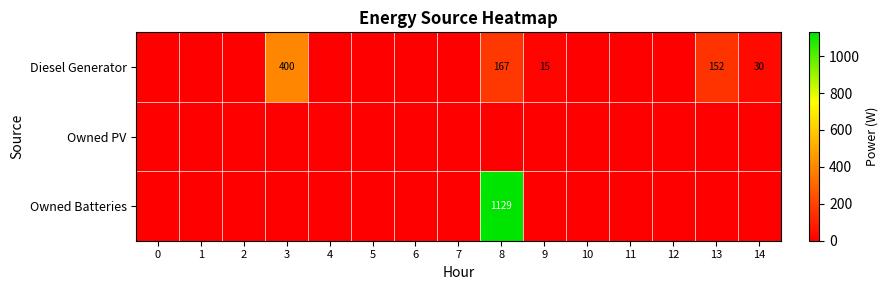

Is it true that Diesel Generator equals 621 at 3?

False